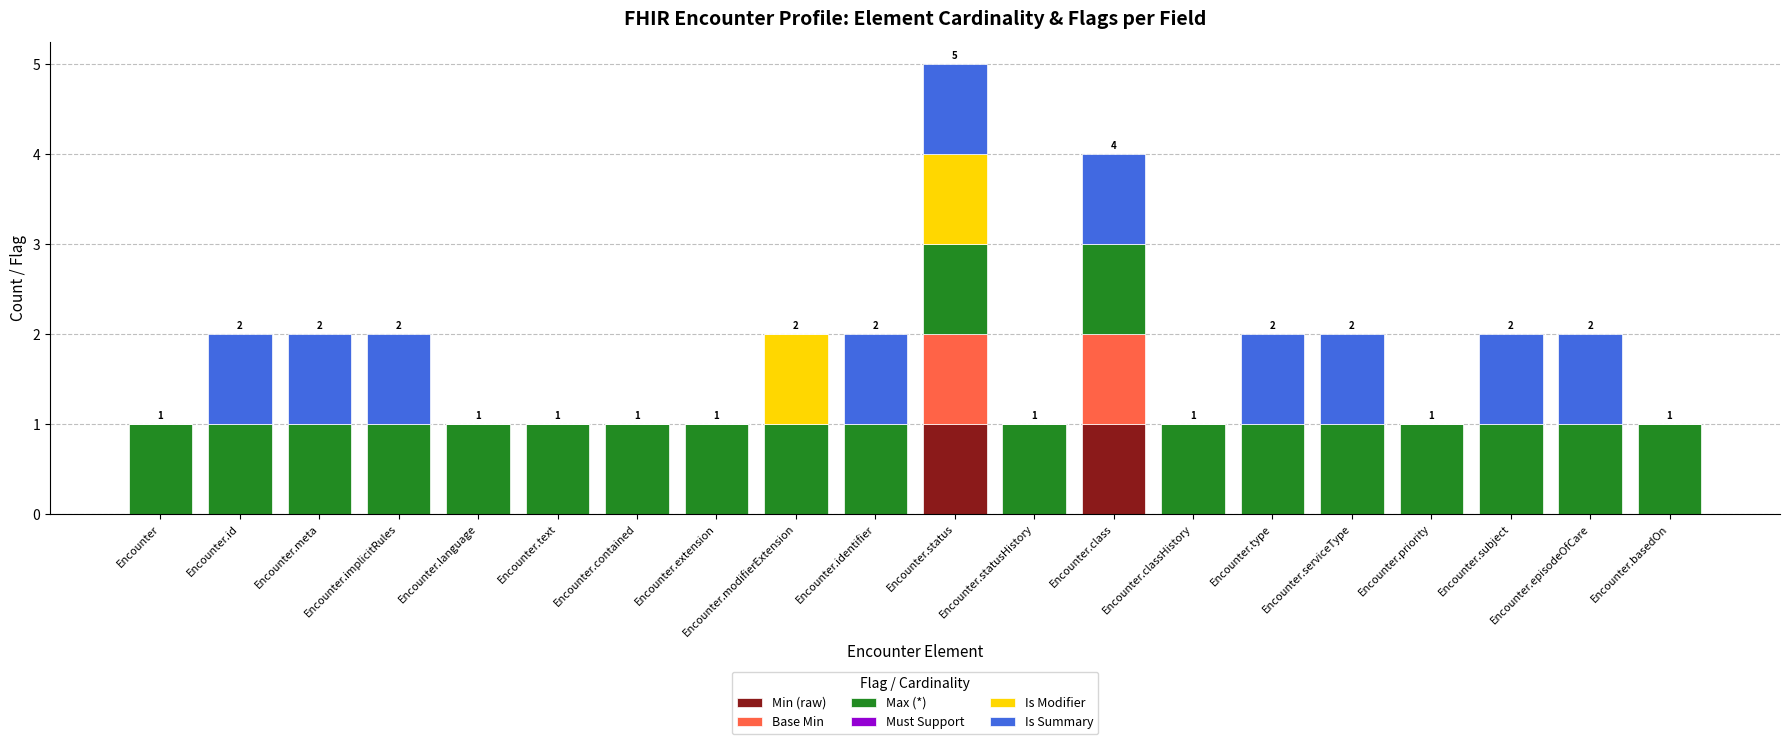

How many distinct data groups are displayed?

5